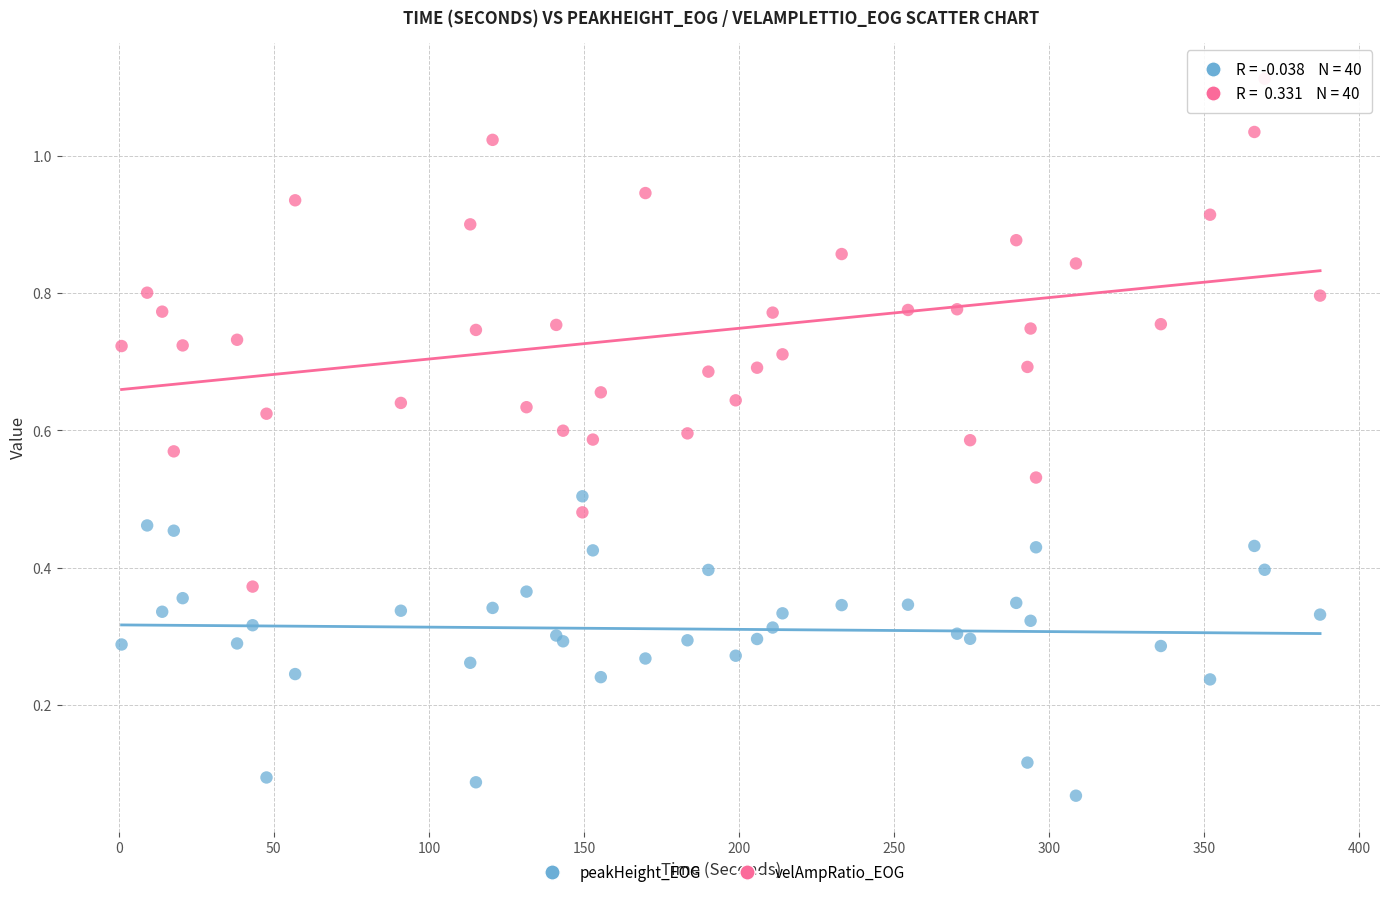

Which series has the largest Y range (max minus min)?

velAmpRatio_EOG